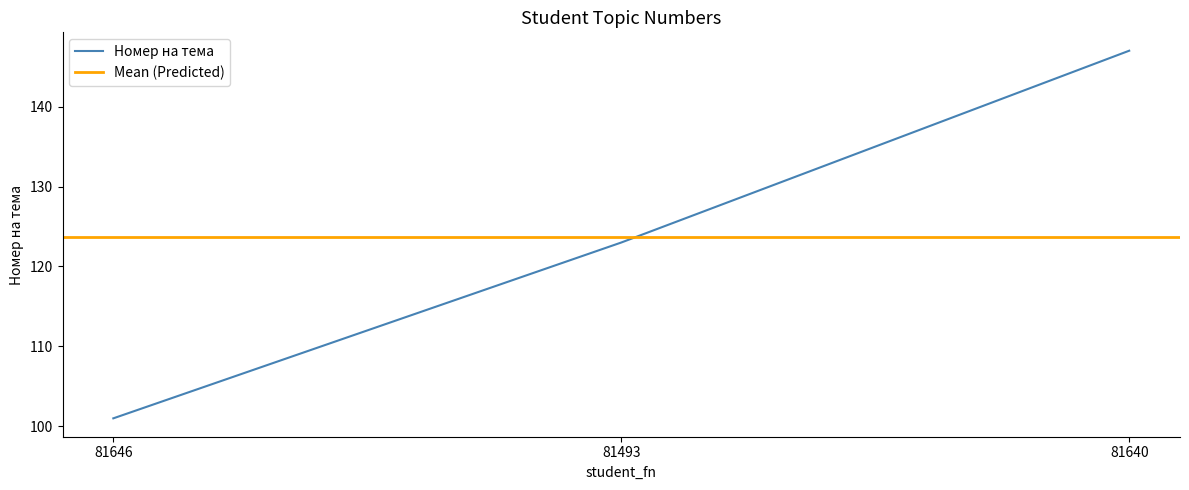

Rank the categories by value from lowest to highest.

81646, 81493, 81640